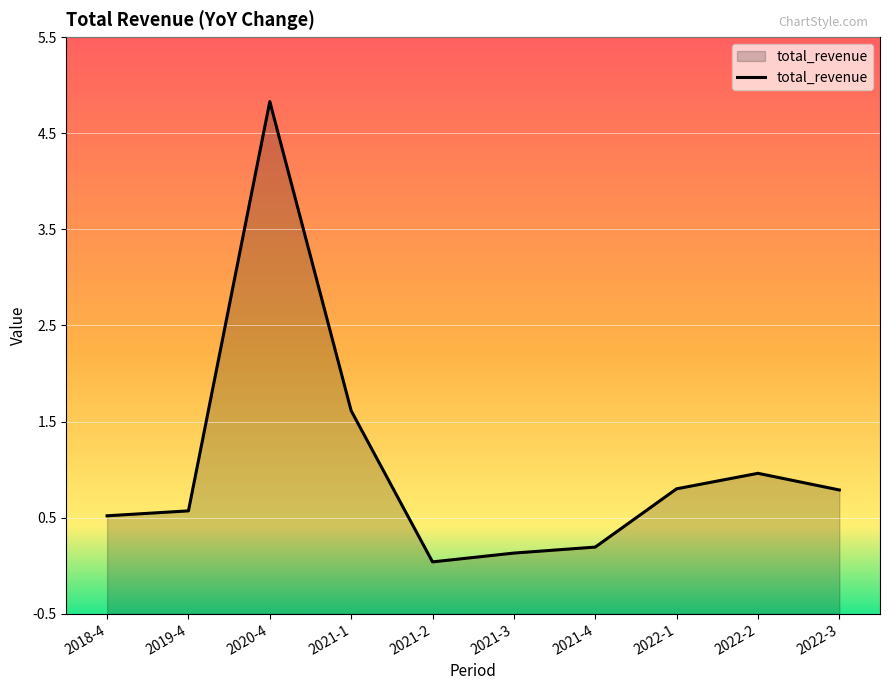

What is the value of the 7th point from the left?

0.2